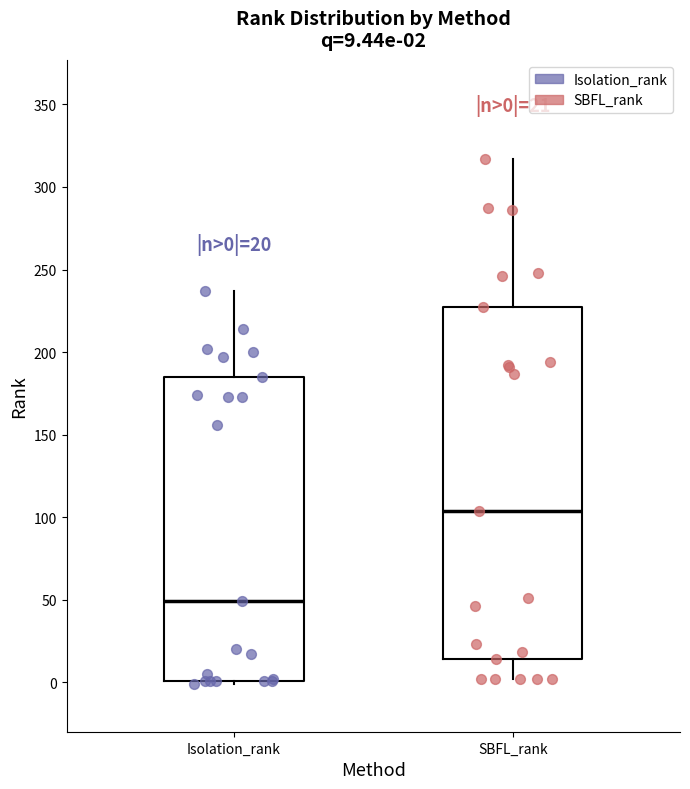

Which box's median line is the highest?

SBFL_rank